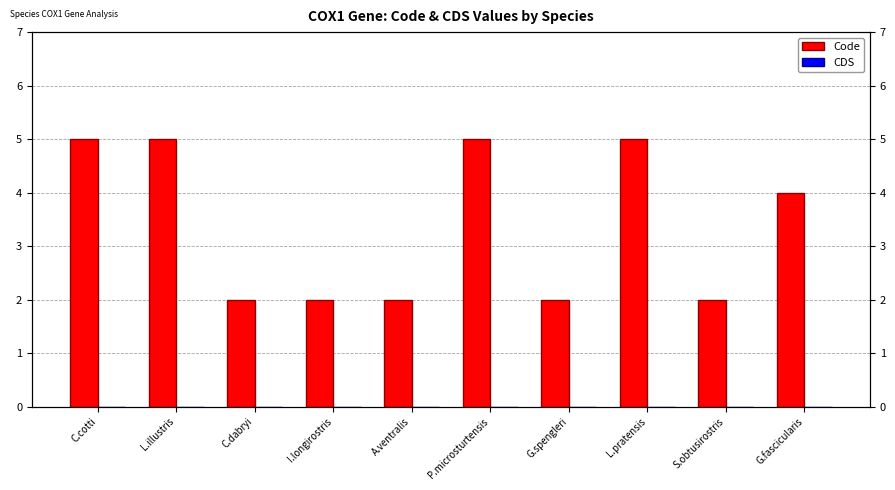

Rank the series by their maximum value, from highest to lowest.

Code, CDS